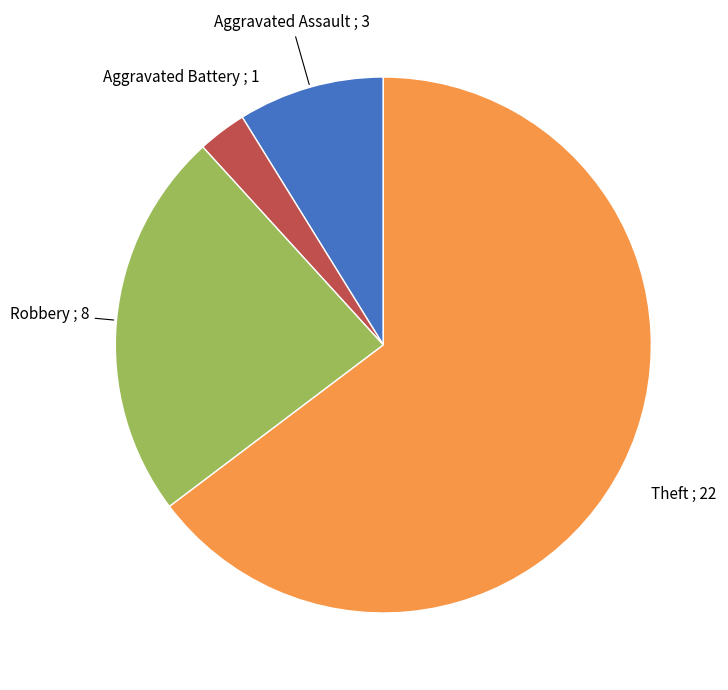

Does any single category account for the majority?

Yes